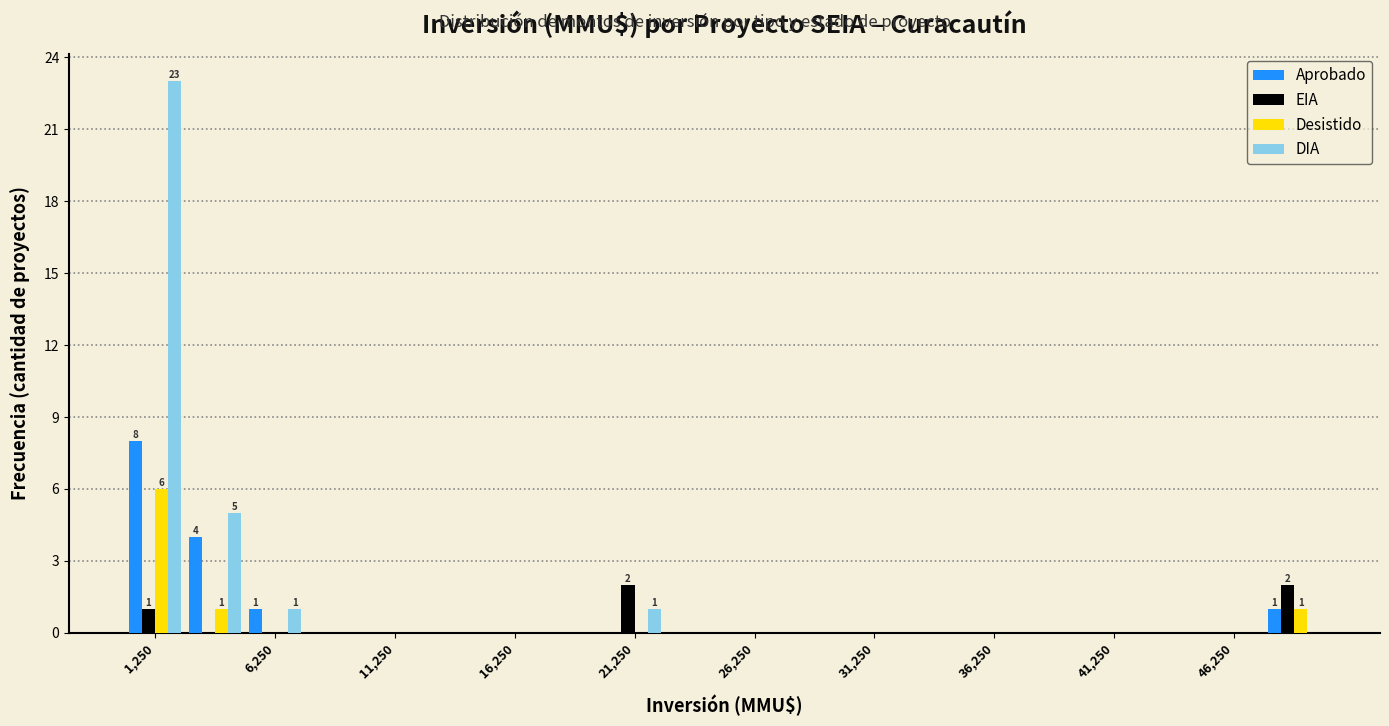

In the Aprobado series, which range on the x-axis has the tallest bar?

0 to 2500